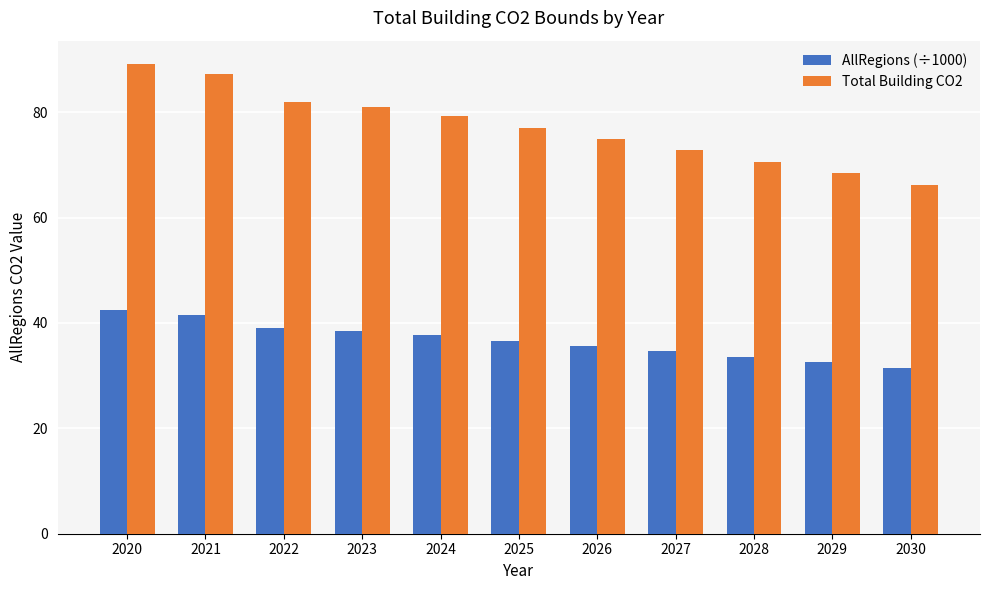

What is the difference between the maximum and second lowest values in the AllRegions (÷1000) series?

9.8